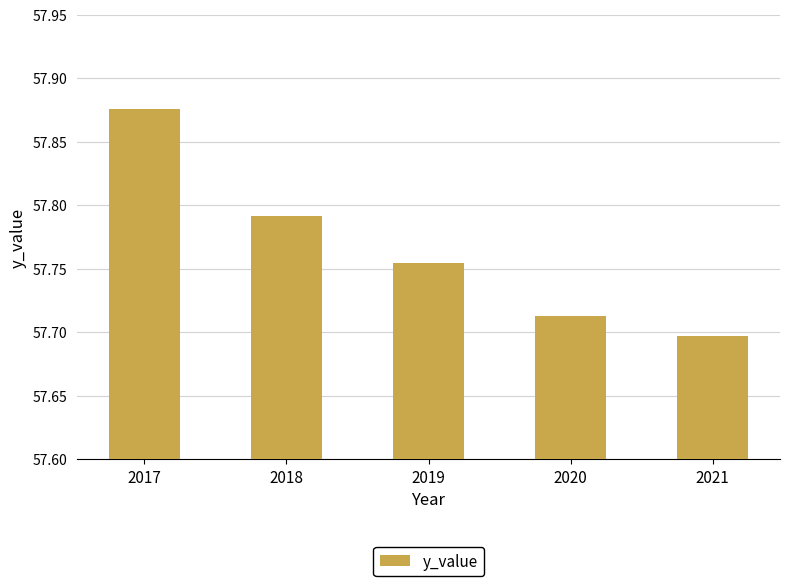

At which category does the chart reach its minimum across all series?

2021